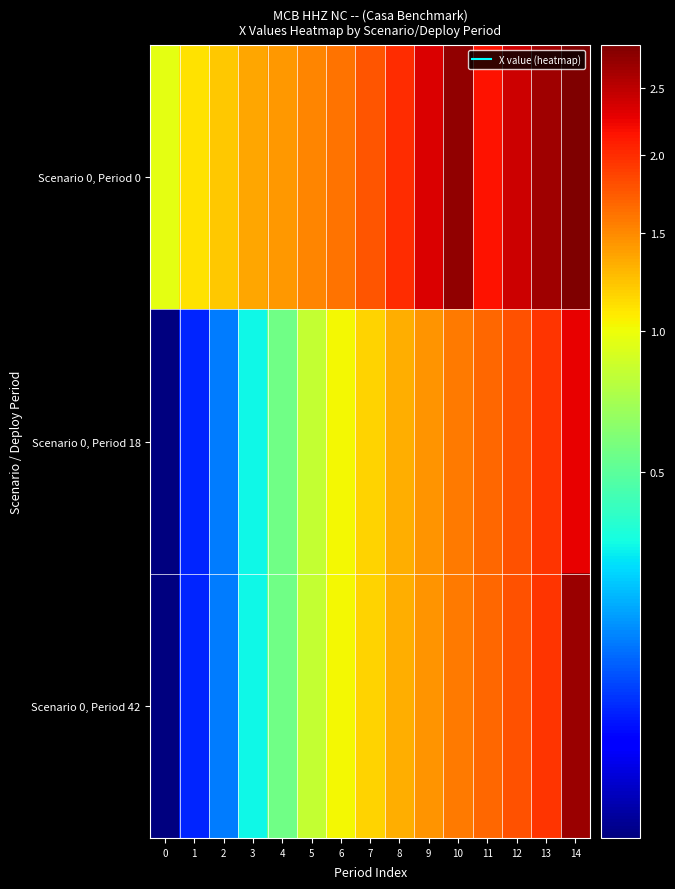

Reading right to left, transcribe all the data shown in this chart.

Scenario 0, Period 0: 14=2855495.6	13=2652024.9	12=2417032.9	11=2157092.5	10=2748739.6	9=2345986.0	8=2007552.1	7=1771513.2	6=1622120.1	5=1517899.2	4=1440462.7	3=1358540.6	2=1220176.0	1=1105624.1	0=961000.0
Scenario 0, Period 18: 14=2260853.1	13=1961381.1	12=1787276.5	11=1666753.3	10=1572590.8	9=1458083.7	8=1330641.1	7=1177510.0	6=1019418.0	5=831986.5	4=558084.3	3=330880.0	2=185838.1	1=128560.4	0=100000.0
Scenario 0, Period 42: 14=2677919.9	13=1961381.1	12=1787276.5	11=1666753.3	10=1572590.8	9=1458083.7	8=1330641.1	7=1177510.0	6=1019418.0	5=831986.5	4=558084.3	3=330880.0	2=185838.1	1=128560.4	0=100000.0